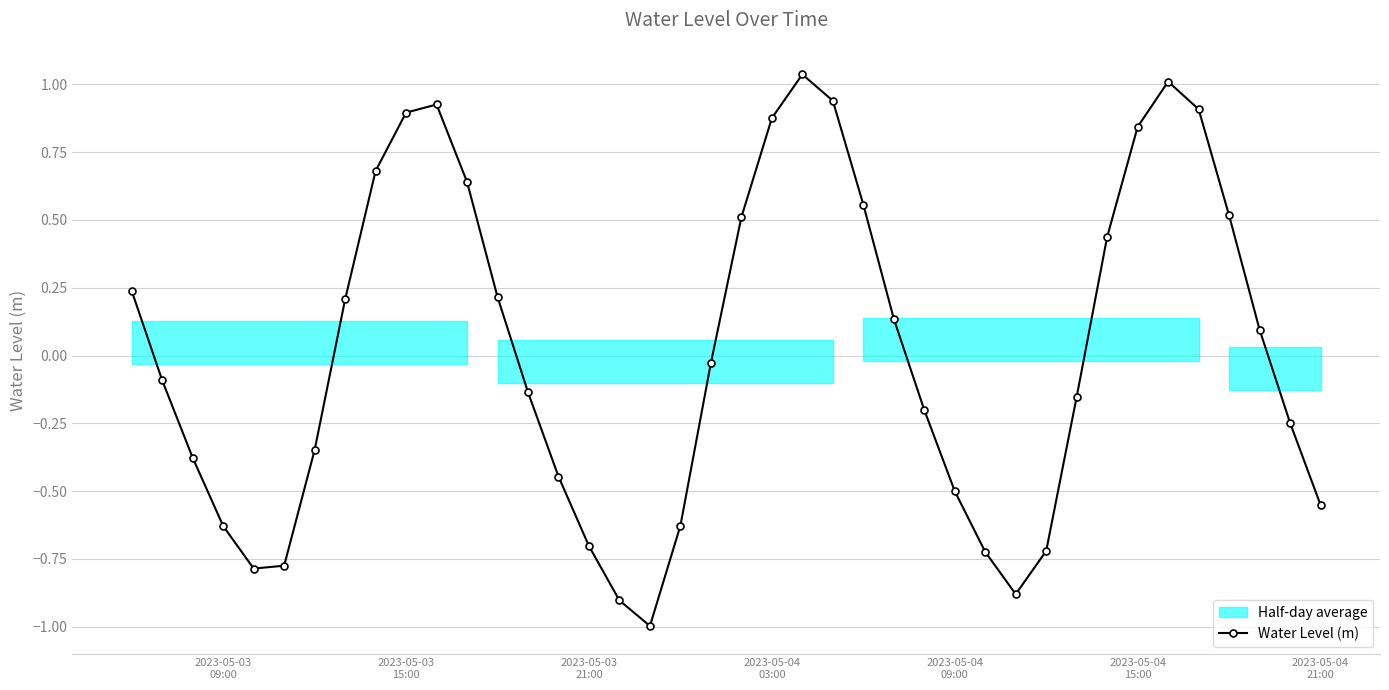

What is the lowest value of the Water Level (m) series?

-1.0